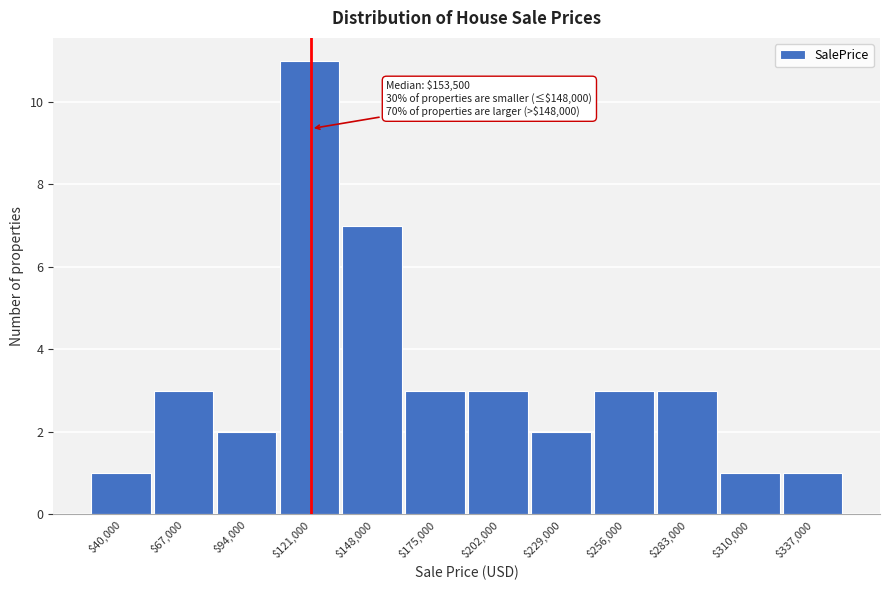

Reading right to left, what are all the values shown in this chart?

1	1	3	3	2	3	3	7	11	2	3	1